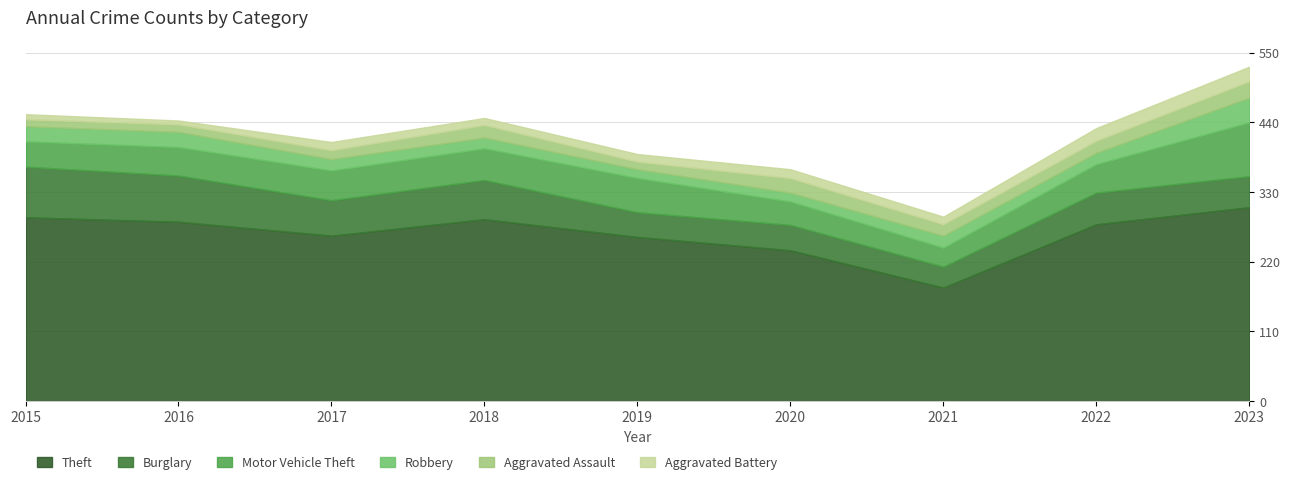

Between 2019 and 2023, which is larger?

2023